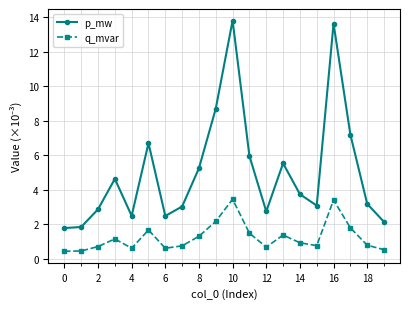

What is the average value of the p_mw series?

5.0